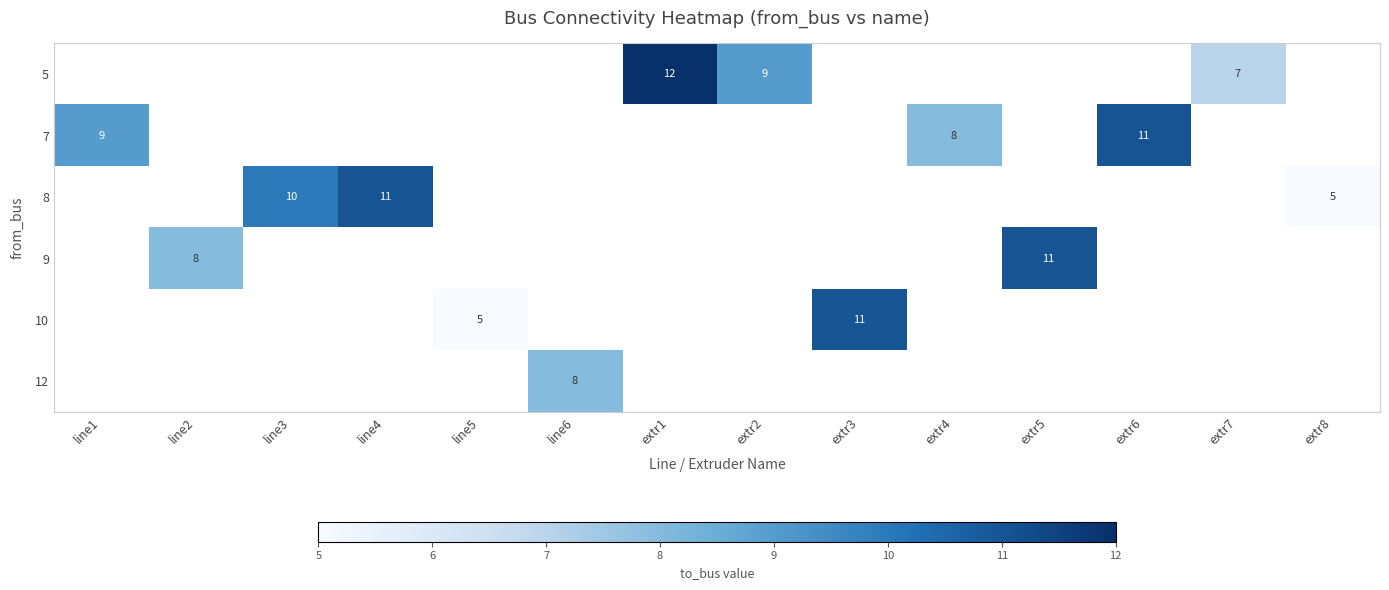

Which has a higher value, line2 or line1?

line1